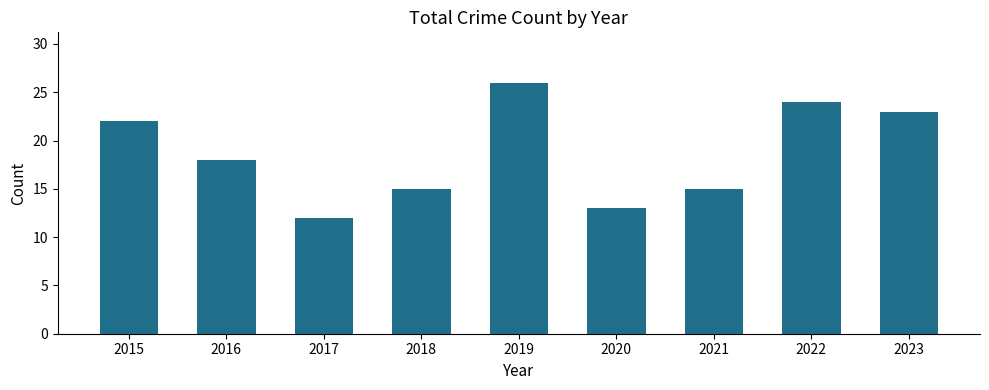

How many distinct data groups are displayed?

1